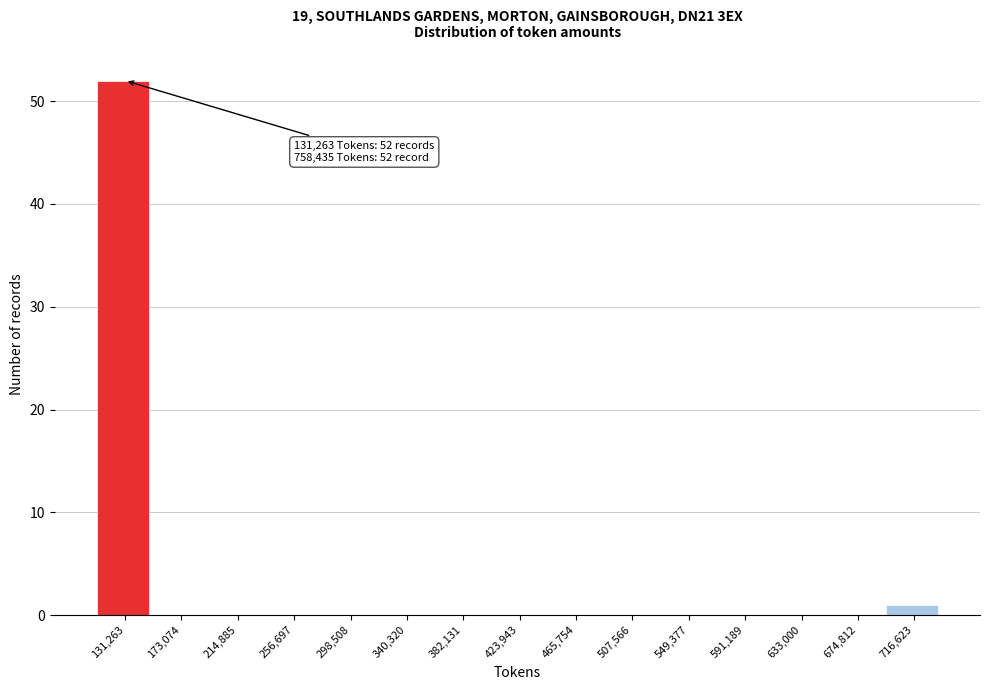

Reading left to right, what are all the values shown in this chart?

131,263=52	173,074=0	214,885=0	256,697=0	298,508=0	340,320=0	382,131=0	423,943=0	465,754=0	507,566=0	549,377=0	591,189=0	633,000=0	674,812=0	716,623=1